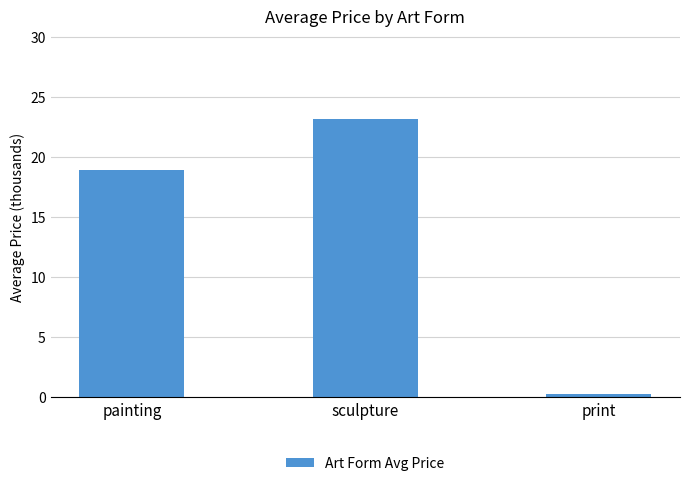

List the labels in order of value, smallest first.

print, painting, sculpture